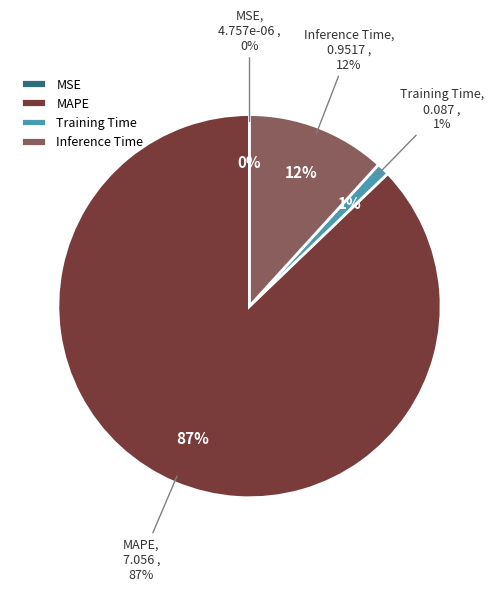

Between MAPE and Training Time, which is larger?

MAPE